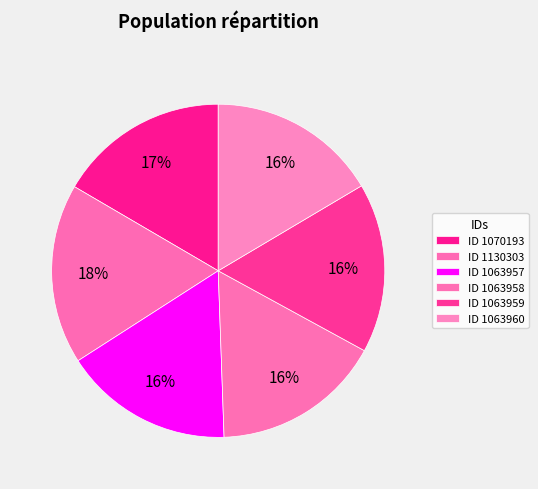

How many segments does this pie chart have?

6